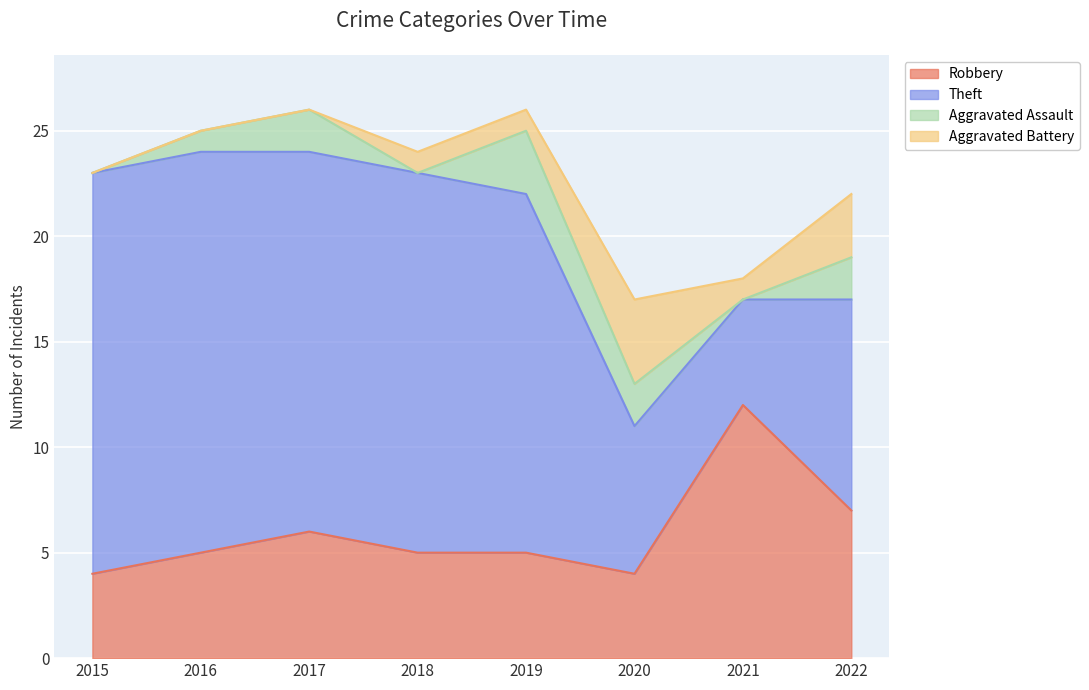

The value of Robbery at 2016 is 2. True or false?

False